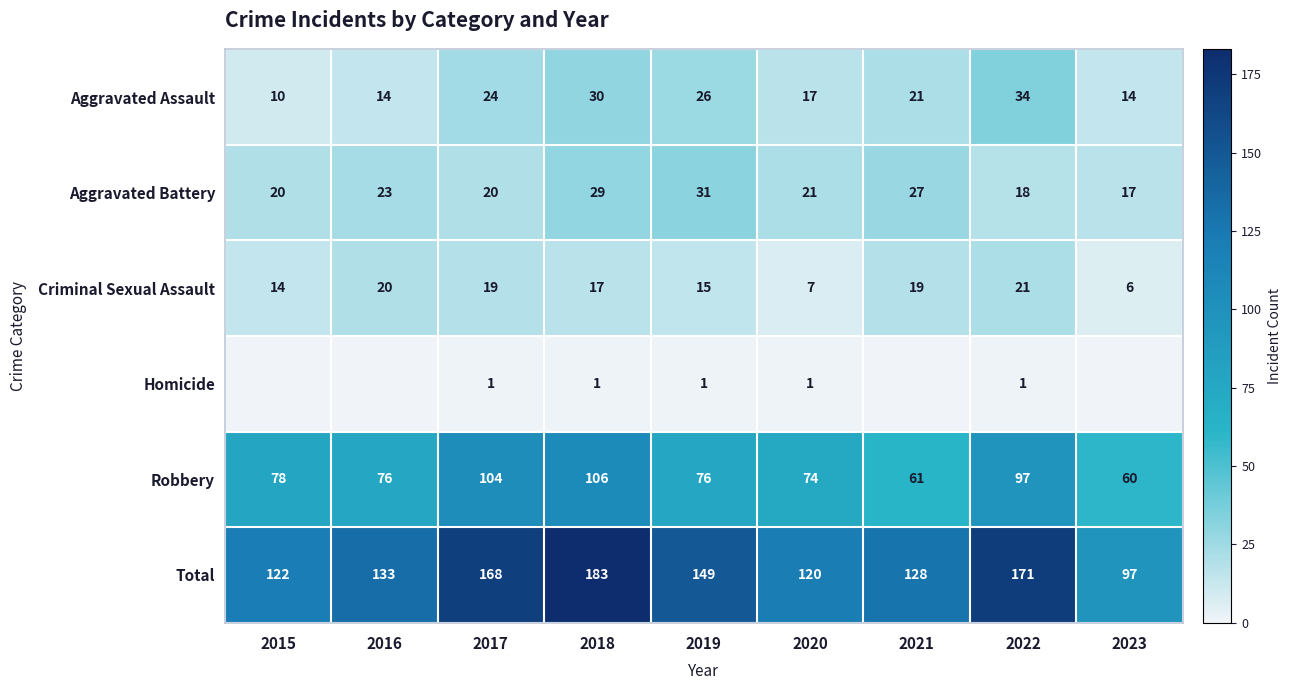

What is the difference between the maximum and second lowest values in the Aggravated Assault series?

20